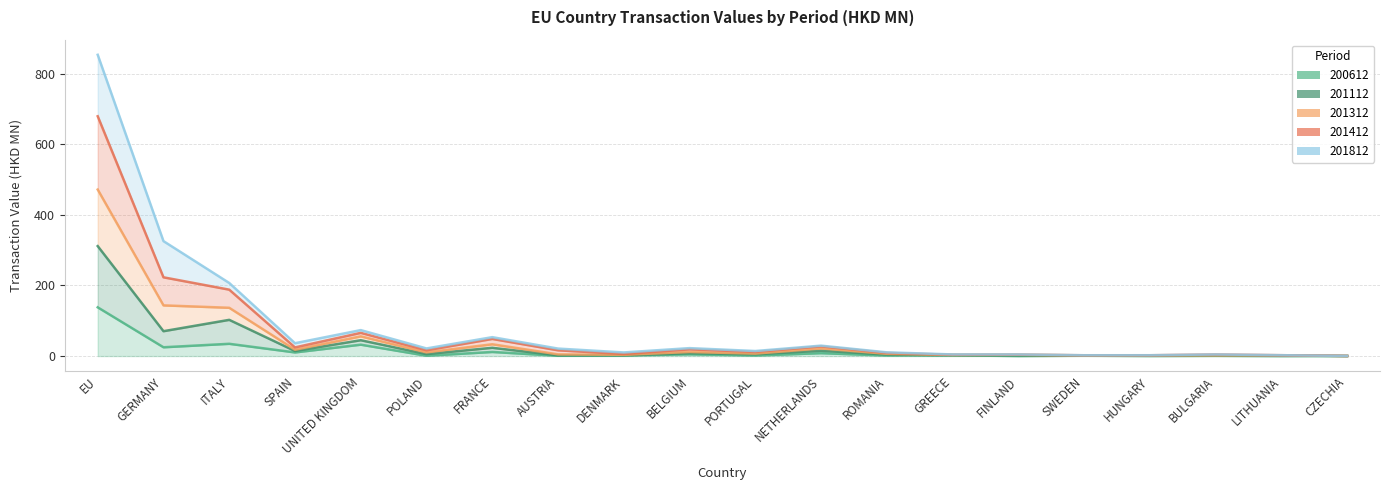

Which series has the largest total across all categories?

201312